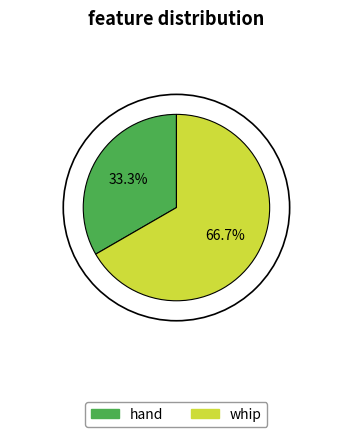

What percentage is the hand slice, to the nearest percent?

33%